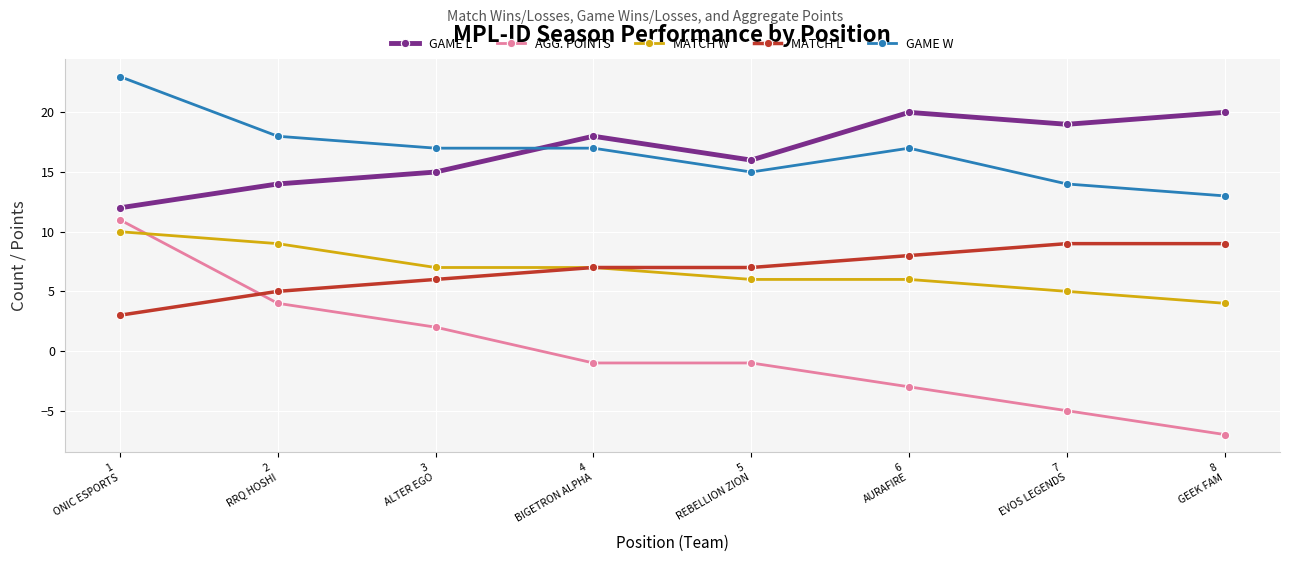

Which series has the widest spread of values?

AGG. POINTS